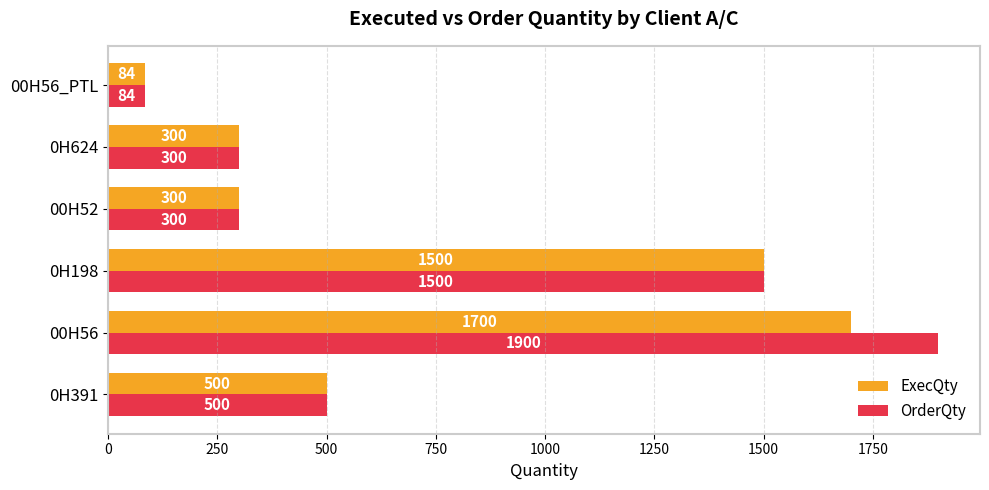

What is the minimum value for ExecQty?

84